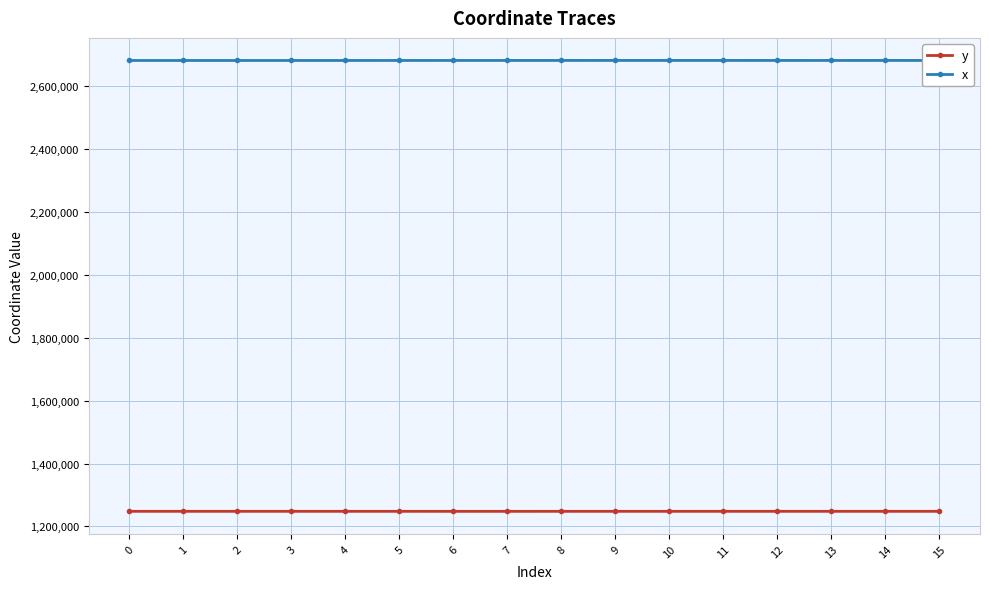

What is the value of the y point at the 7th from the left?

1247920.5